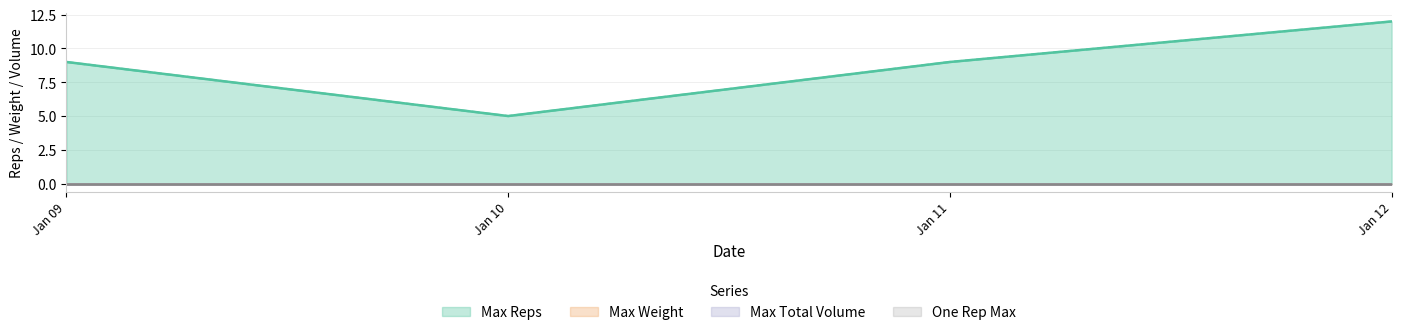

What are all the series names shown in the legend?

Max Reps, Max Weight, Max Total Volume, One Rep Max